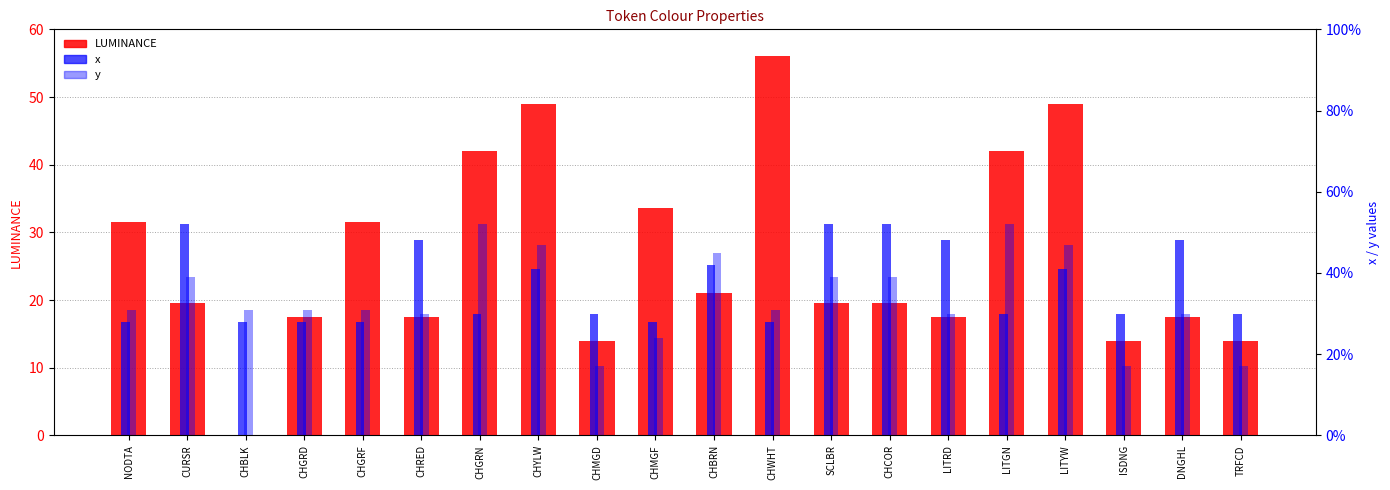

Reading left to right, list all the values displayed in this chart.

LUMINANCE: 31.5	19.6	0.0	17.5	31.5	17.5	42.0	49.0	14.0	33.6	21.0	56.0	19.6	19.6	17.5	42.0	49.0	14.0	17.5	14.0
x: 0.3	0.5	0.3	0.3	0.3	0.5	0.3	0.4	0.3	0.3	0.4	0.3	0.5	0.5	0.5	0.3	0.4	0.3	0.5	0.3
y: 0.3	0.4	0.3	0.3	0.3	0.3	0.5	0.5	0.2	0.2	0.5	0.3	0.4	0.4	0.3	0.5	0.5	0.2	0.3	0.2